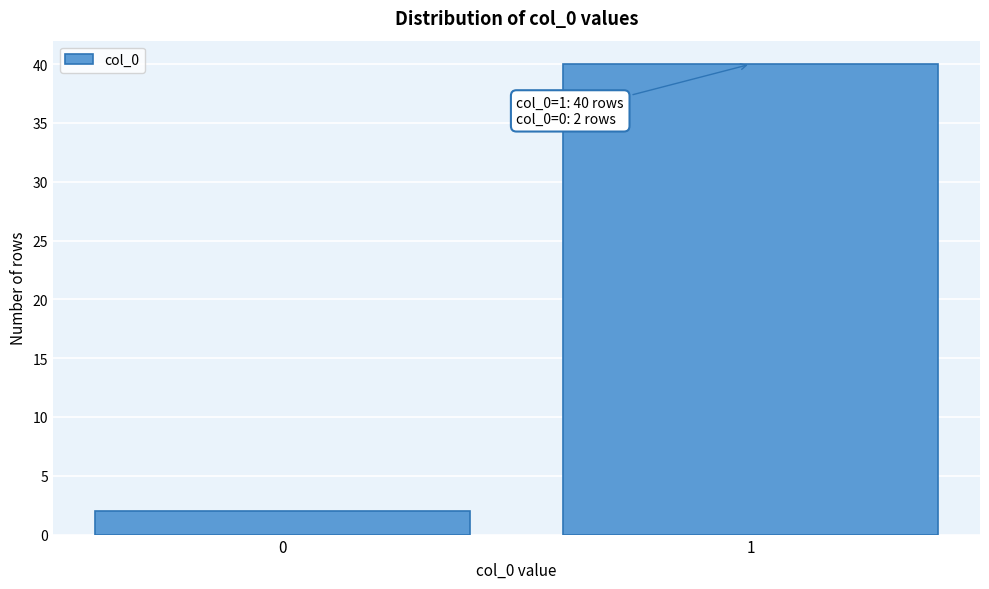

Reading right to left, what are all the values shown in this chart?

40	2